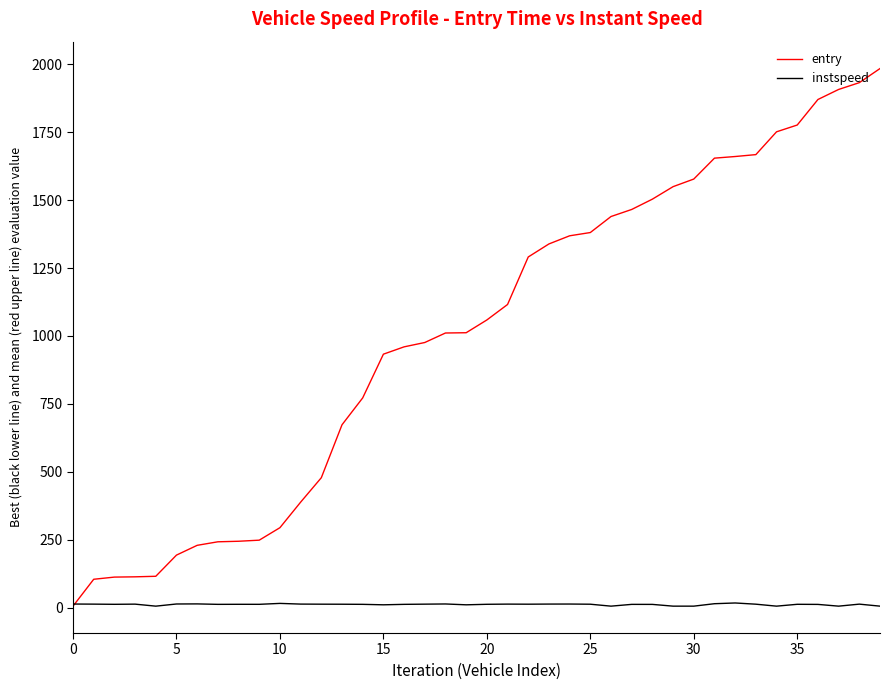

List the series in order of their overall mean, highest first.

entry, instspeed